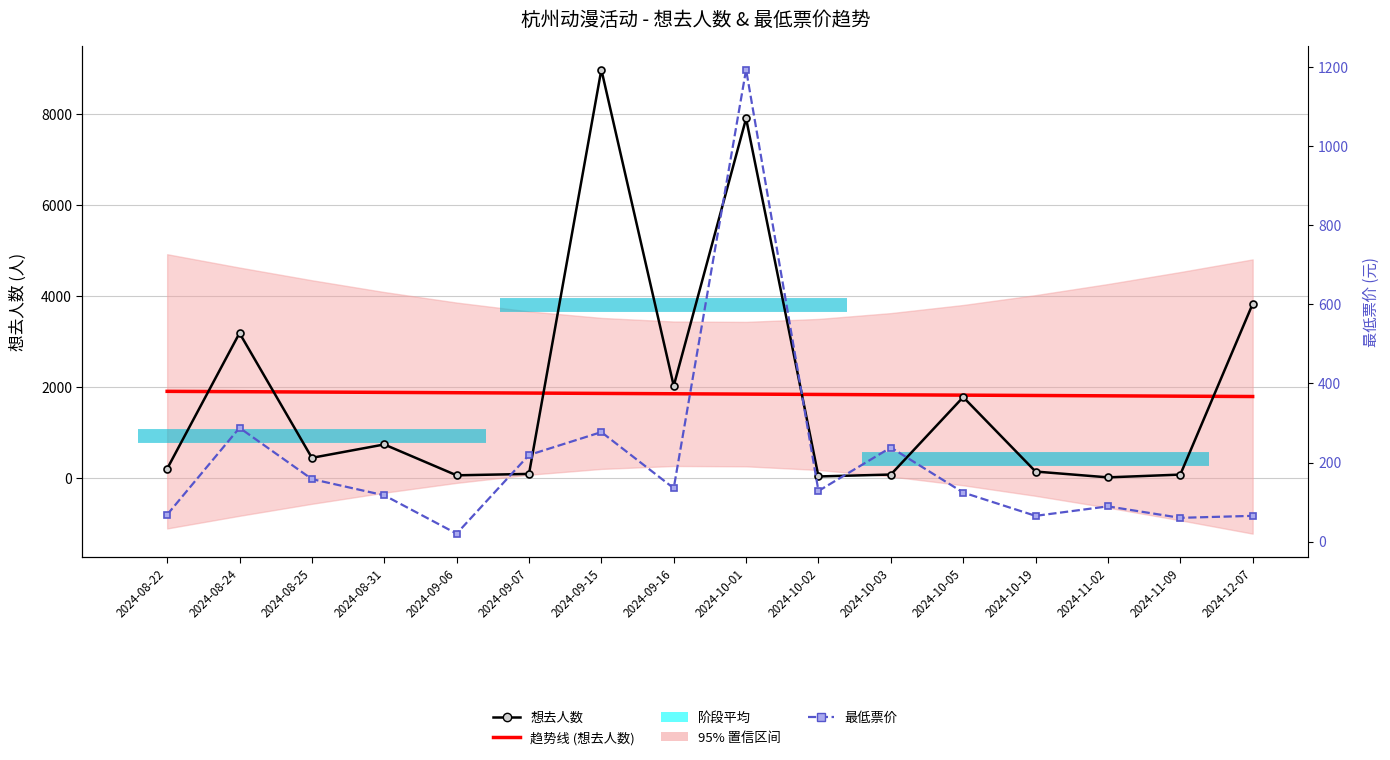

How many values in the 想去人数 series are below 438?

8